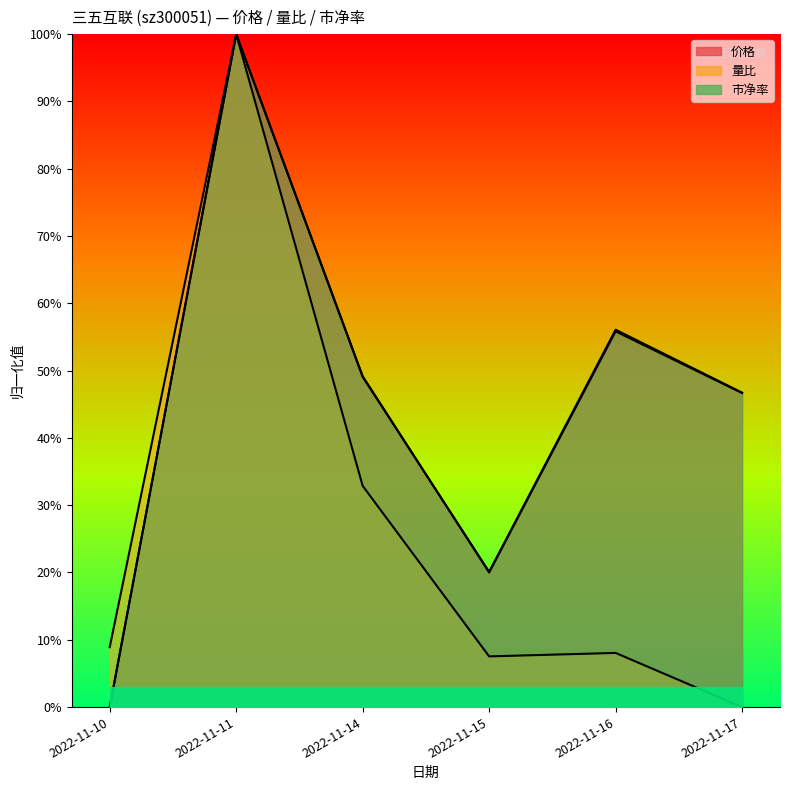

What is the difference between the 价格 values at 2022-11-15 and 2022-11-17?

0.3